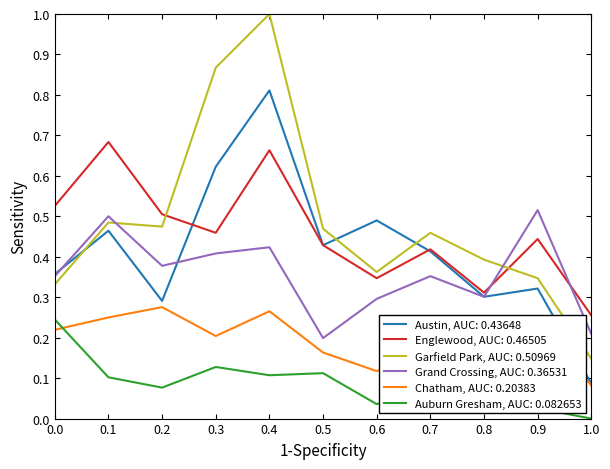

True or false: Grand Crossing, AUC: 0.36531 and Englewood, AUC: 0.46505 cross at least once.

True